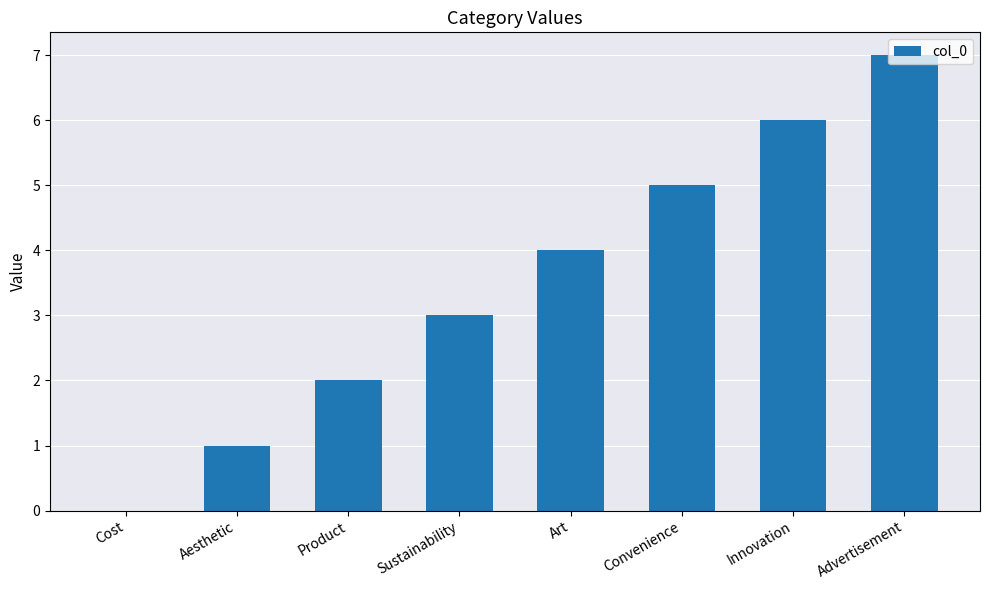

Which has a higher value, Advertisement or Product?

Advertisement